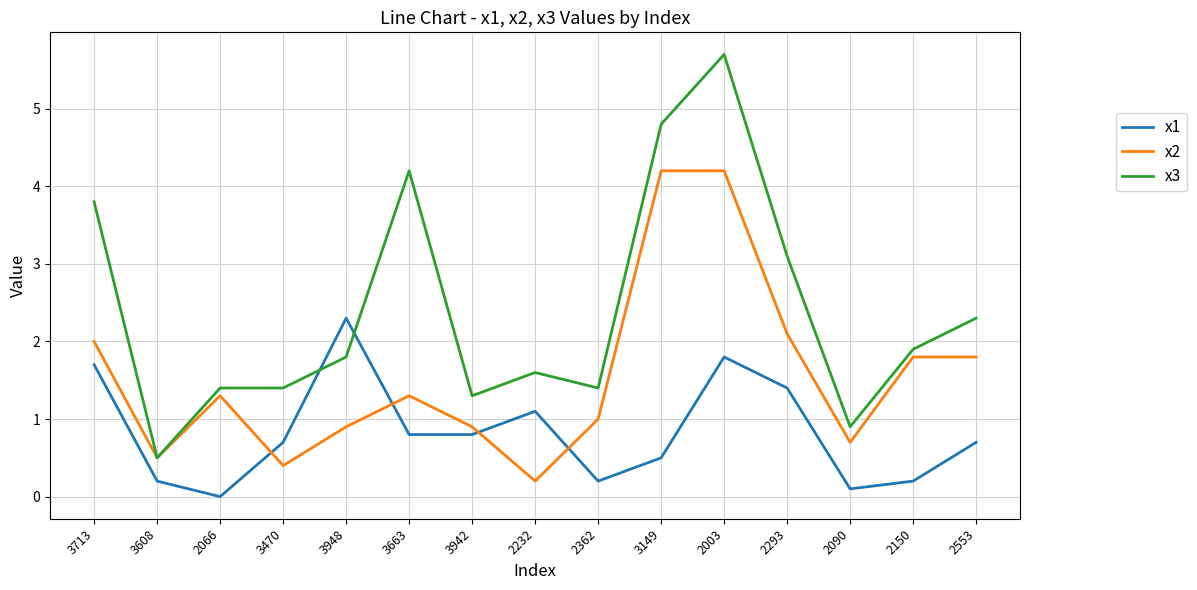

What position from the left is 2232?

8